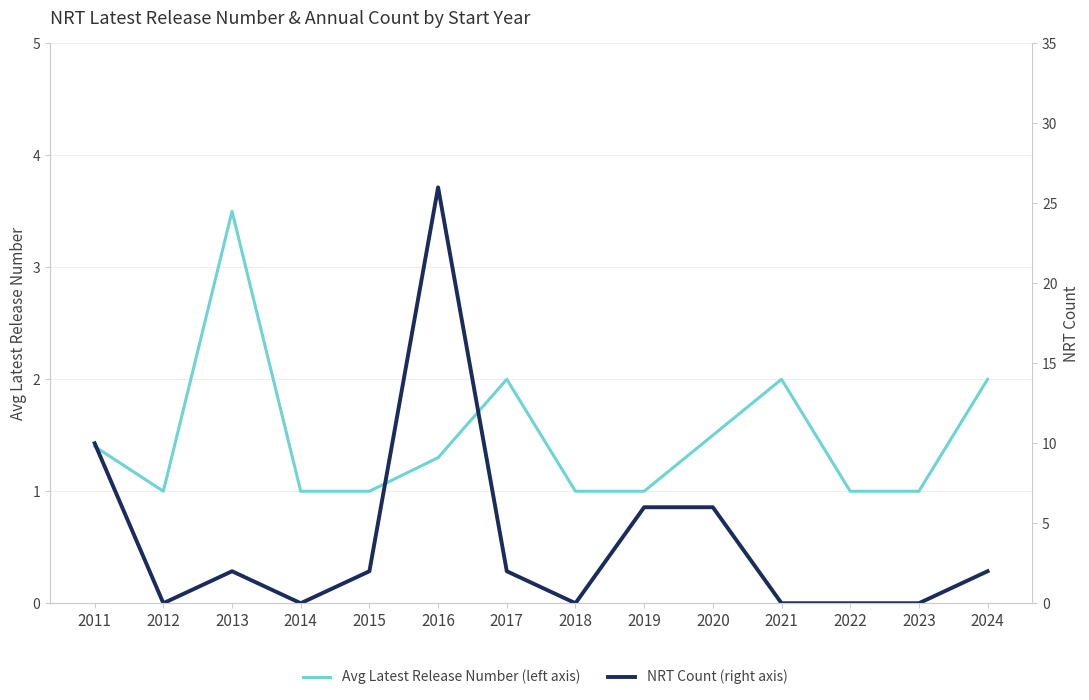

Rank the categories by NRT Count (right axis) value from lowest to highest.

2012, 2014, 2018, 2021, 2022, 2023, 2013, 2015, 2017, 2024, 2019, 2020, 2011, 2016